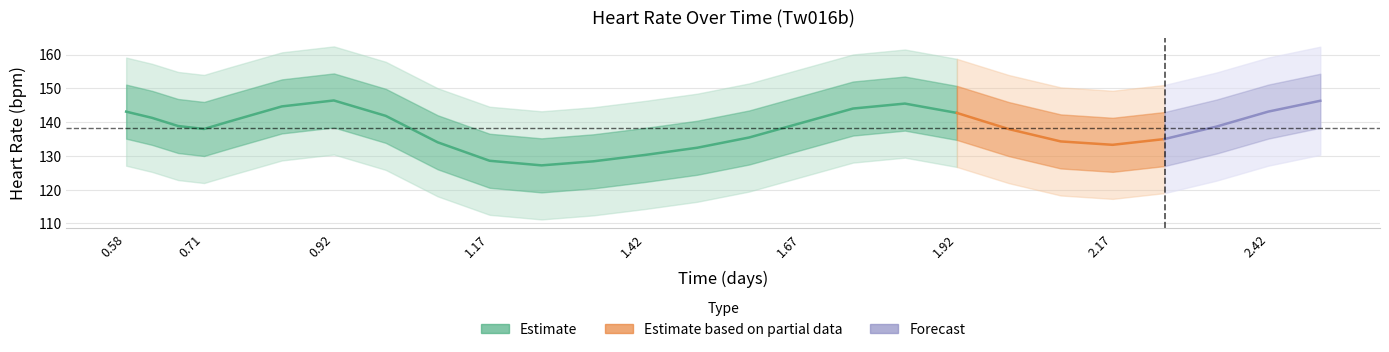

The value of time at 6 is 0.9. True or false?

True